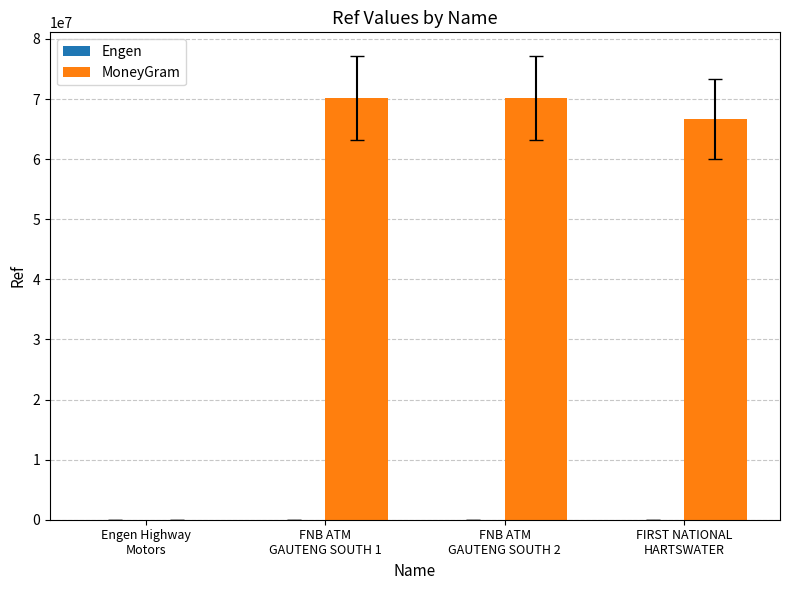

How many values in MoneyGram are above zero?

3